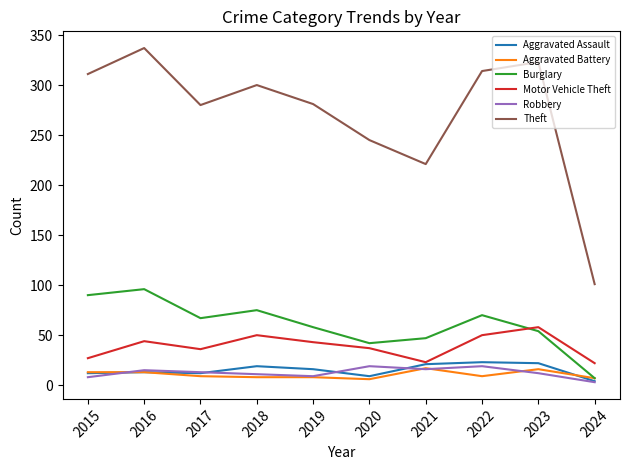

Read the Theft value at 2018.

300